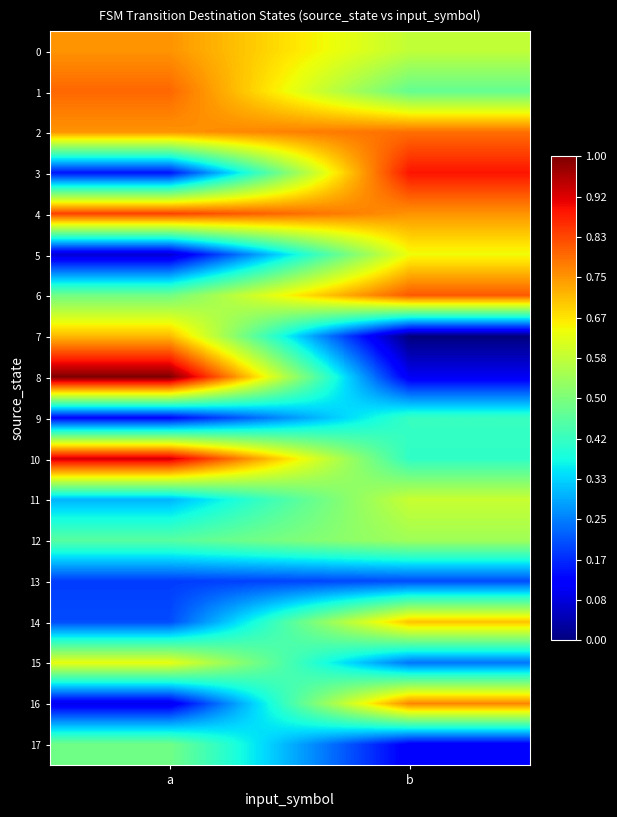

Which has a higher value, b or a?

a